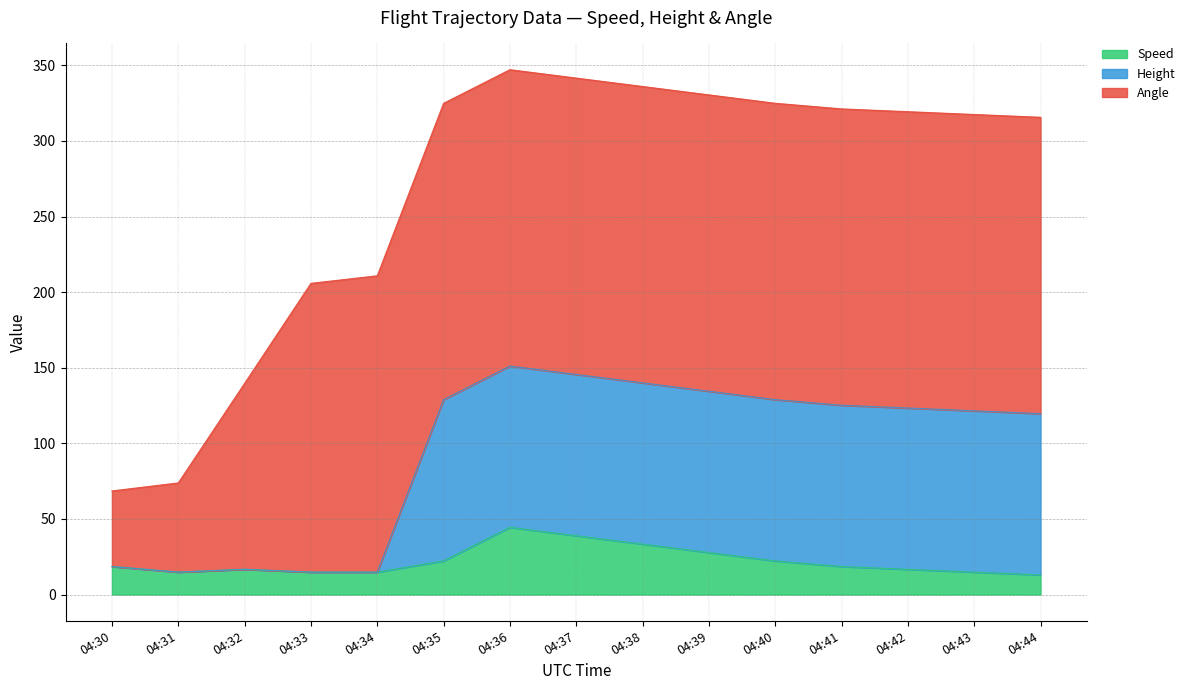

Is it true that Speed equals 55.1 at 04:38?

False